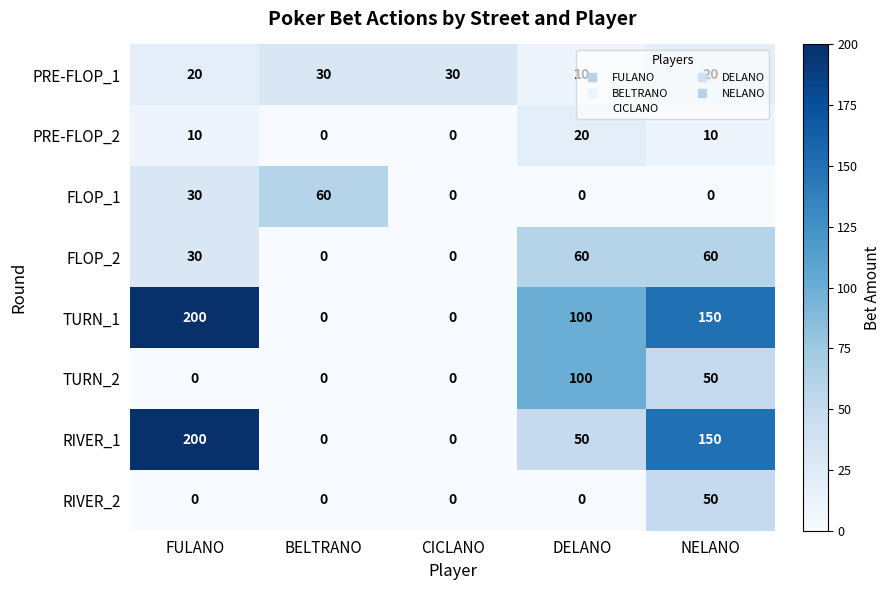

What is the difference between the TURN_2 values at DELANO and NELANO?

50